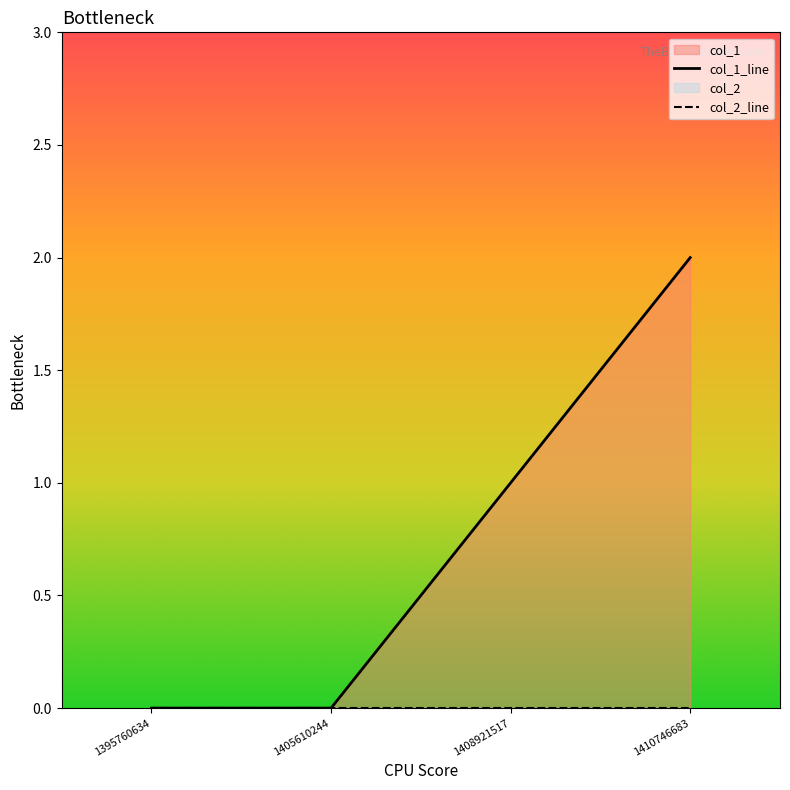

Rank the categories by value from lowest to highest.

1395760634, 1405610244, 1408921517, 1410746683